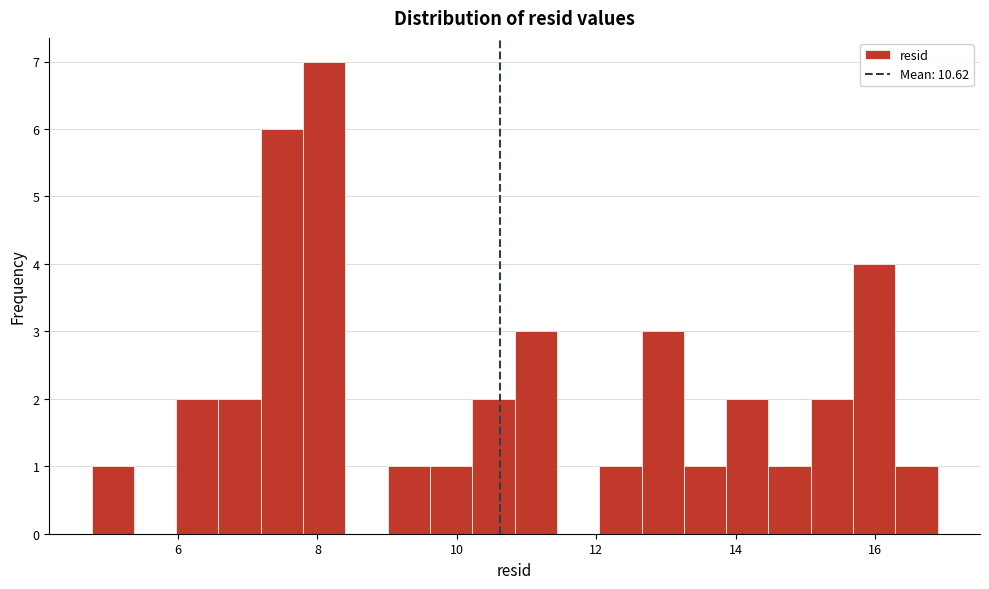

Around what value on the x-axis is the tallest bar? Give the approximate position of its centre, as read against the axis.

8.0